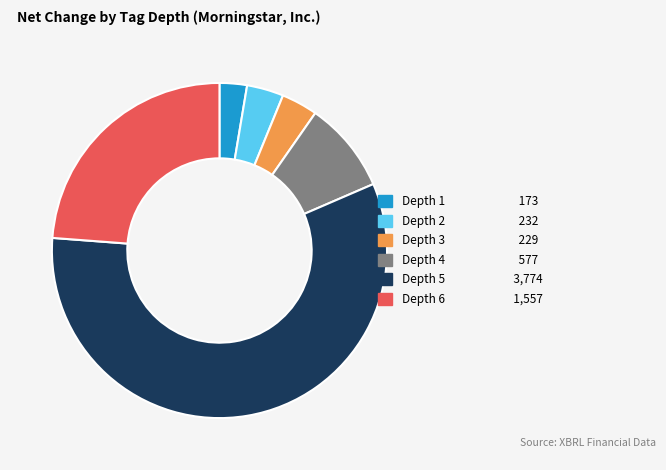

How many segments does this pie chart have?

6